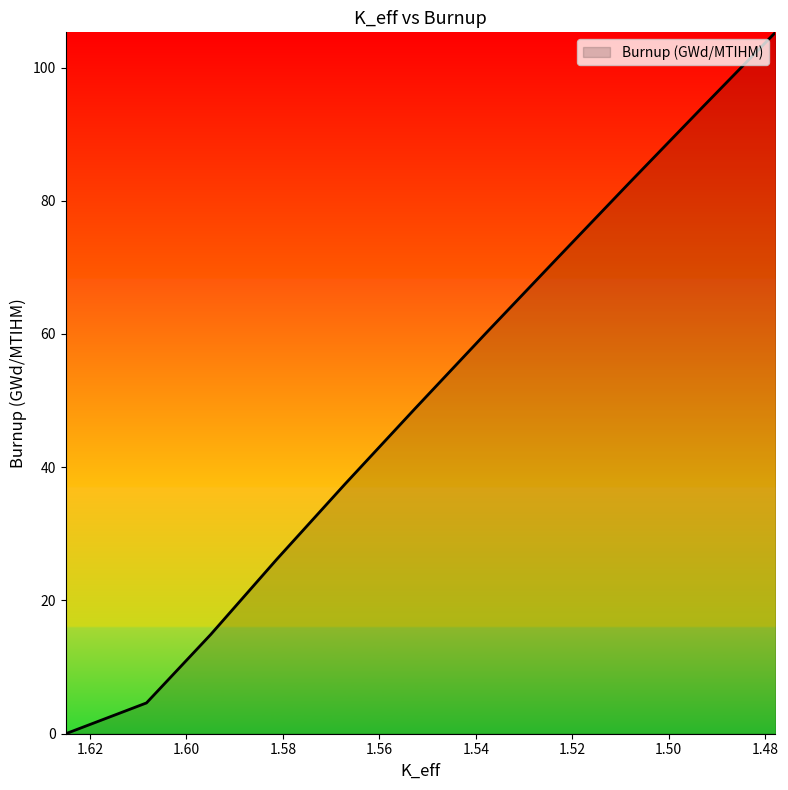

What is the difference between the second highest and minimum values?

94.0